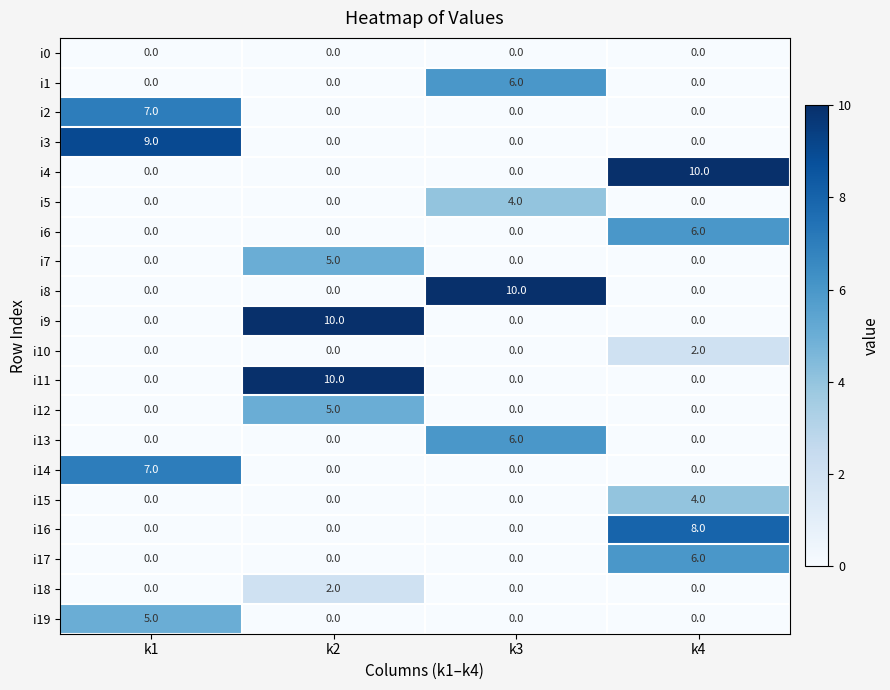

What is the total value across all series at k4?

36